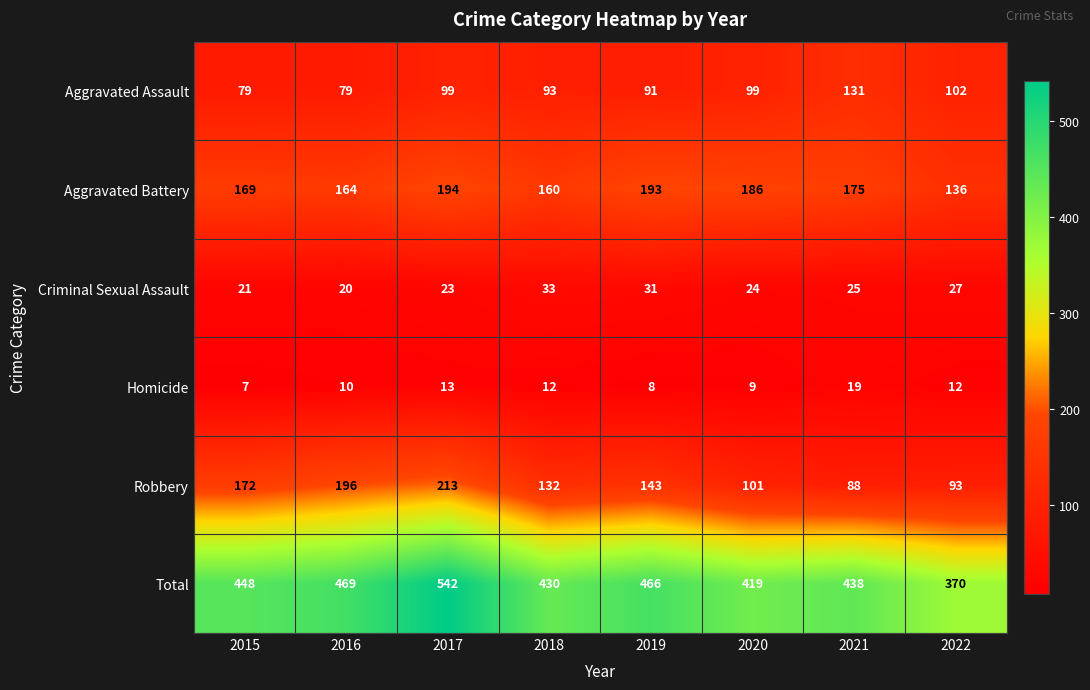

Which category has the highest value across all series?

2017